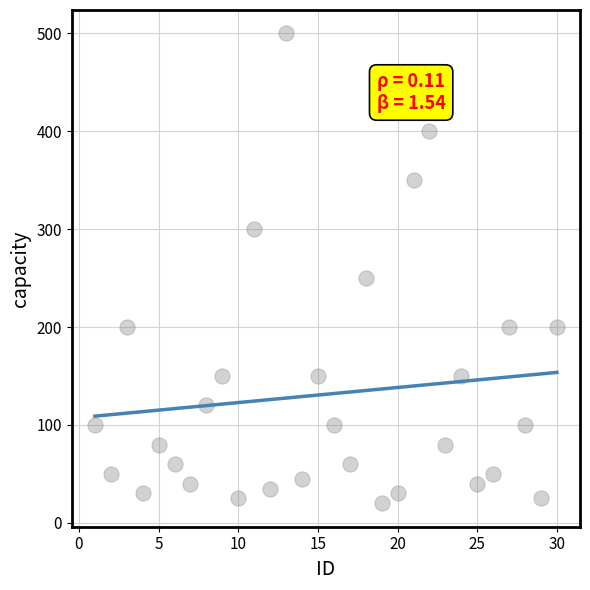

What is the range of X values (max minus min)?

29